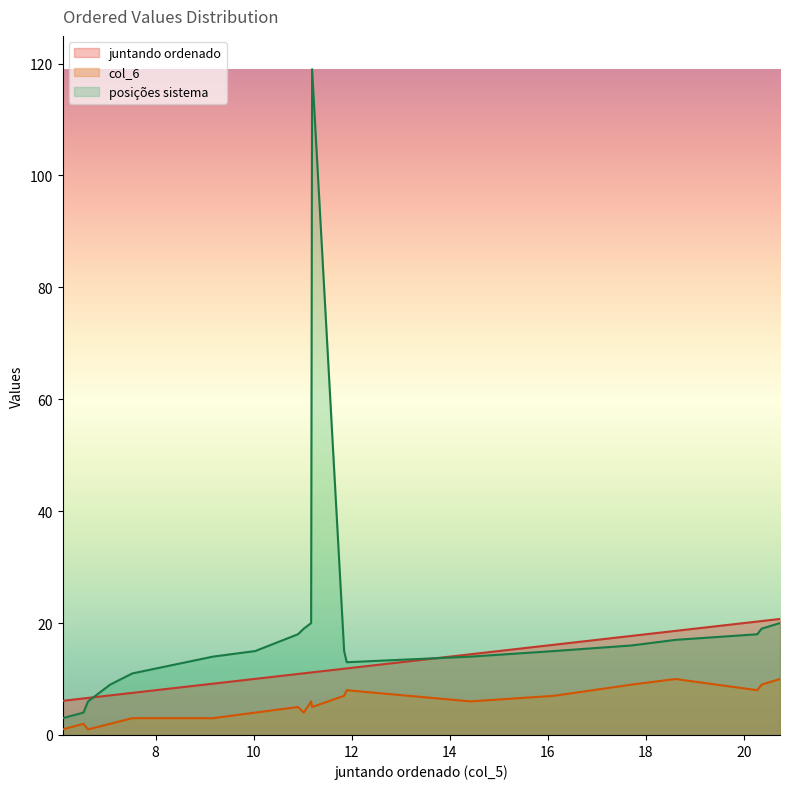

Rank the categories by posiciones sistema value from highest to lowest.

11.19243121, 11.1727171, 20.73620495, 11.02301879, 20.36023832, 10.90390293, 20.2723955, 18.60690223, 17.70929531, 10.03270058, 11.84624636, 16.12654755, 9.167640355, 14.42371874, 11.89872981, 7.525884082, 7.073656118, 6.62205018, 6.530131051, 6.102335886